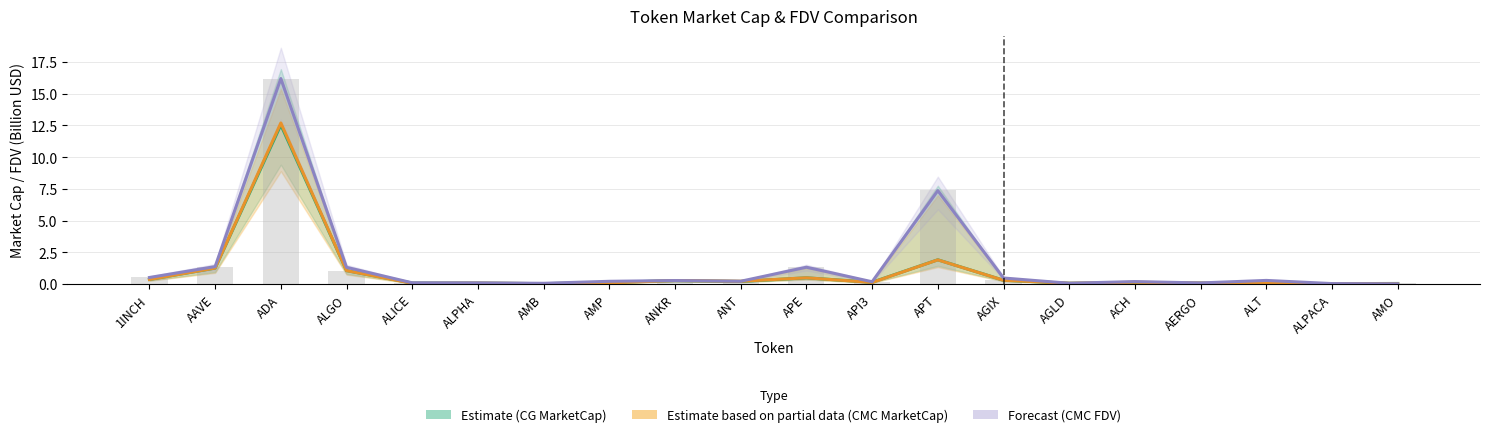

Is it true that CMC MarketCap (Partial) equals 0.1 at ANT?

False